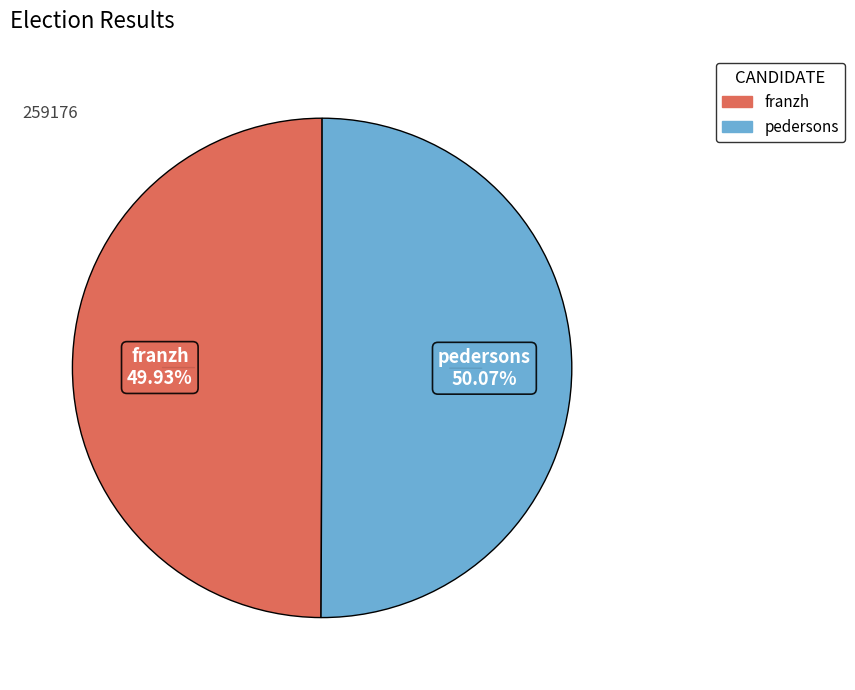

What is the ratio of the value at pedersons to the value at franzh?

1.0